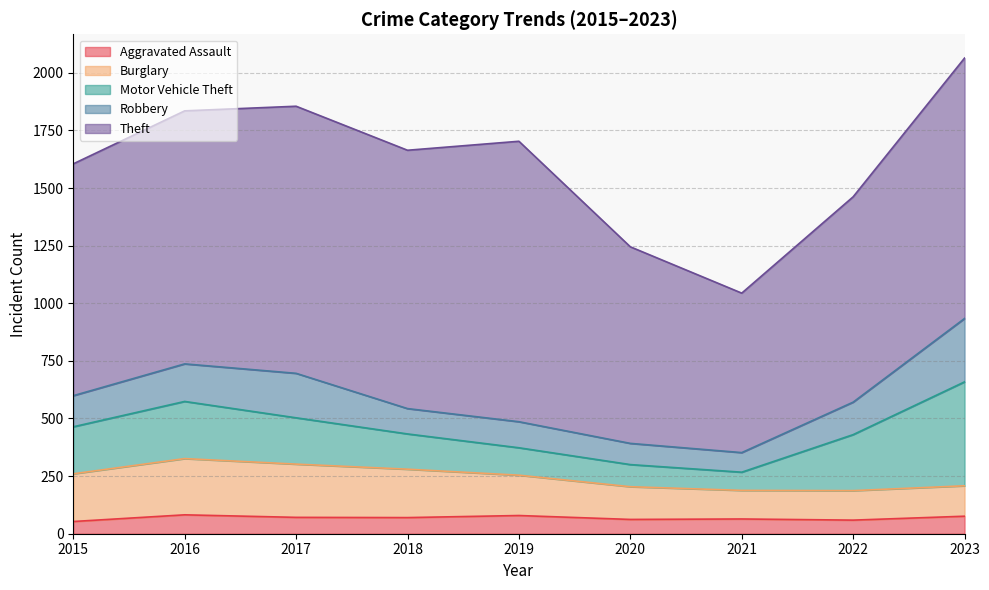

True or false: Aggravated Assault and Theft cross at least once.

False